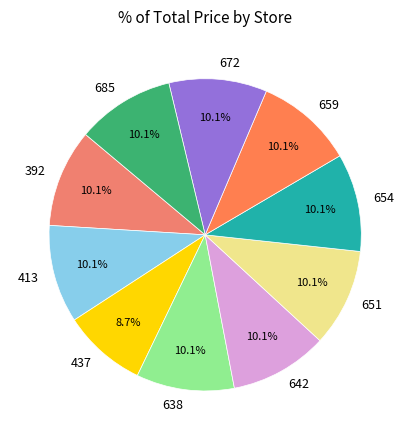

What percentage is the 654 slice, to the nearest percent?

10%